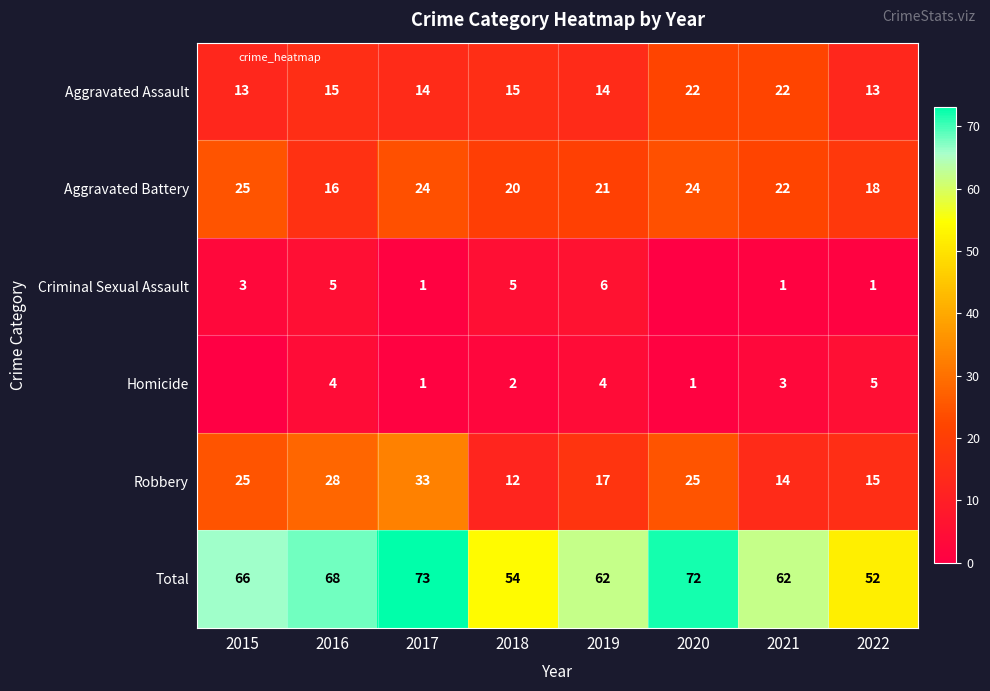

Which category has the lowest value in the Criminal Sexual Assault series?

2020